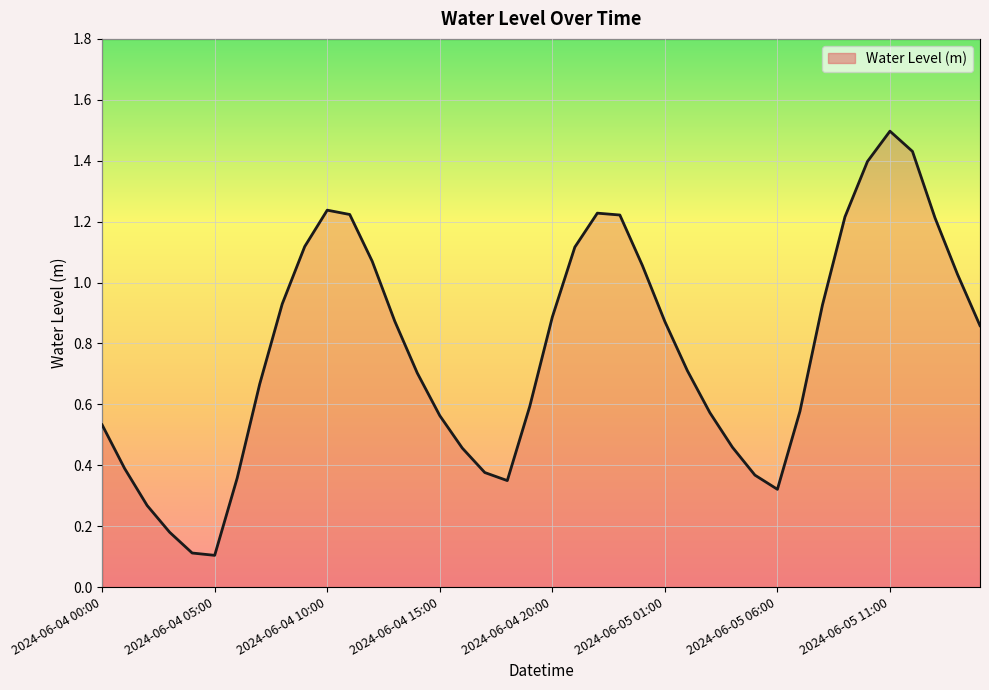

What is the maximum value shown in the chart?

1.5